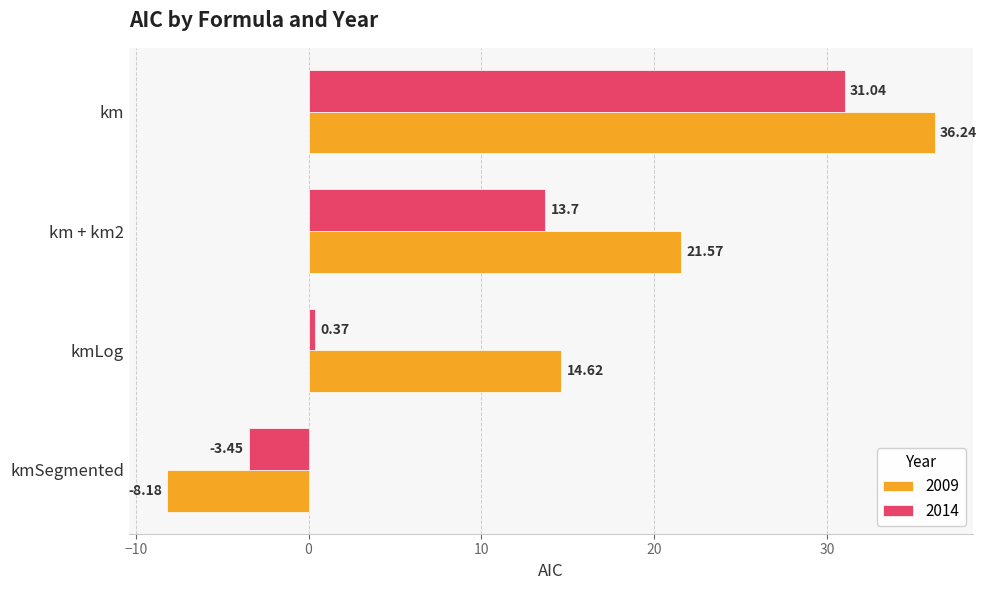

What is the difference between the 2014 values at km + km2 and kmLog?

13.3